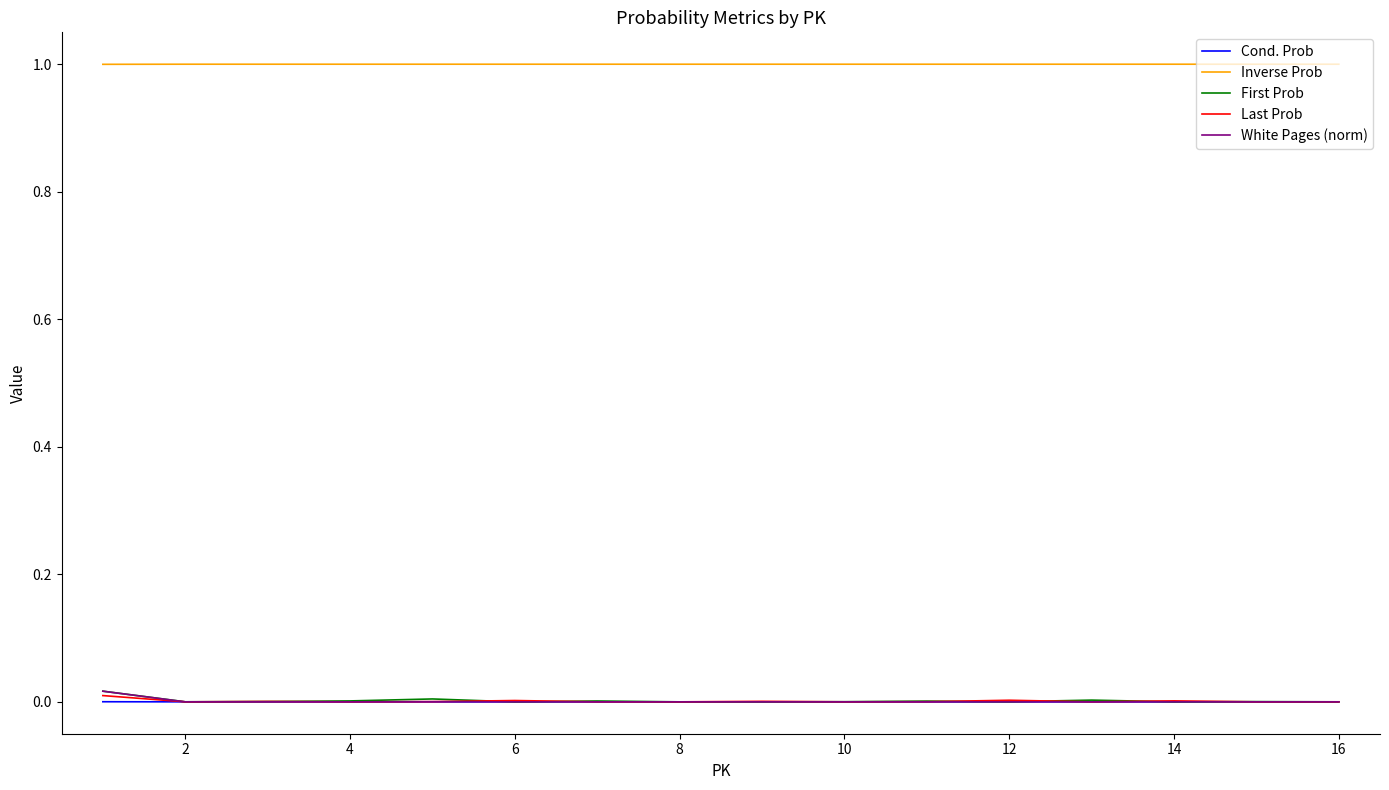

Does the chart display data point markers on the line(s)?

No